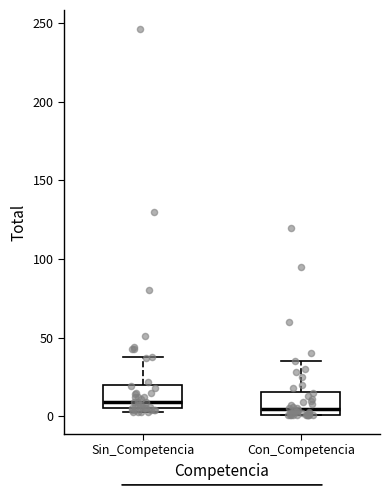

Reading left to right, transcribe this box plot: for each box, give where its median line is, the range the box spans, and where its two whiskers end, as read against the y-axis. The values are not printed on the chart, so give them approximately, as read against the axis.

Sin_Competencia: median 10, box 5 to 20, whiskers 5 (just below the box's lower edge) to 40
Con_Competencia: median 5, box 0 to 15, whiskers 0 to 35